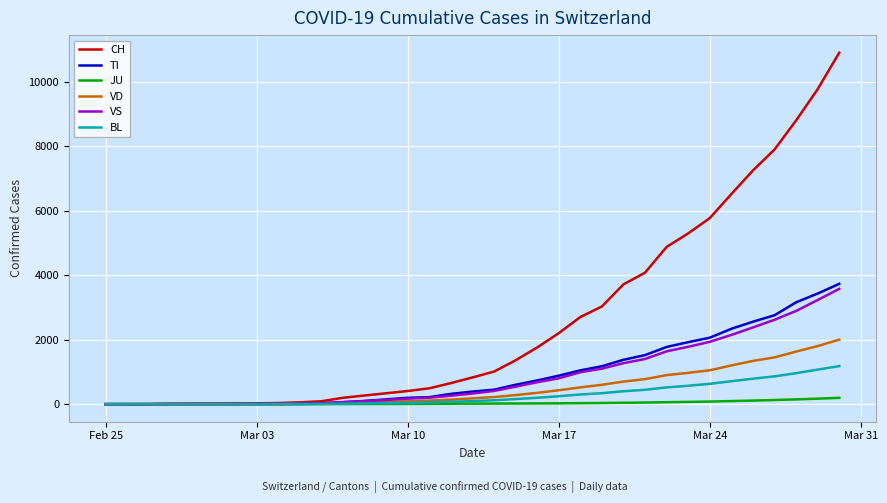

Which series has the largest range (max minus min)?

CH